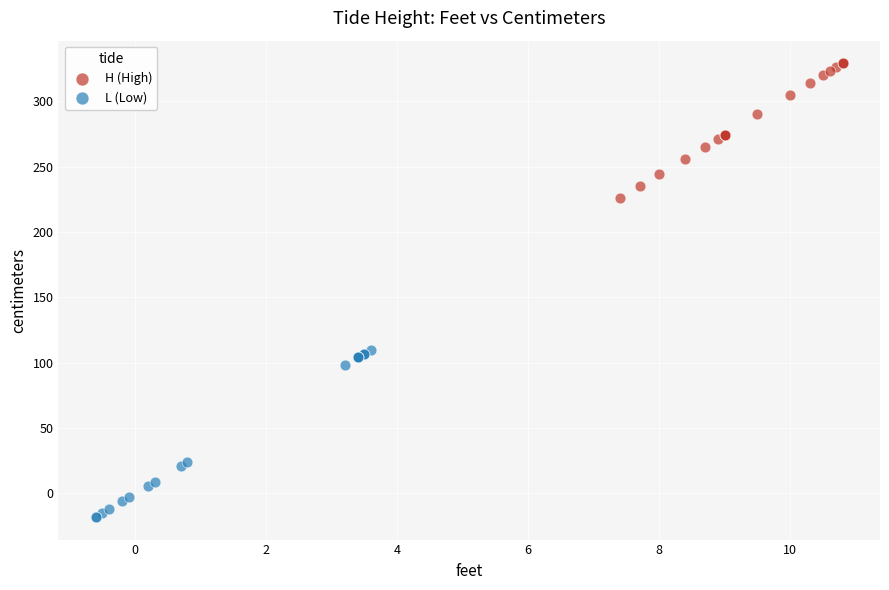

Which series contains the lowest Y value?

L (Low)